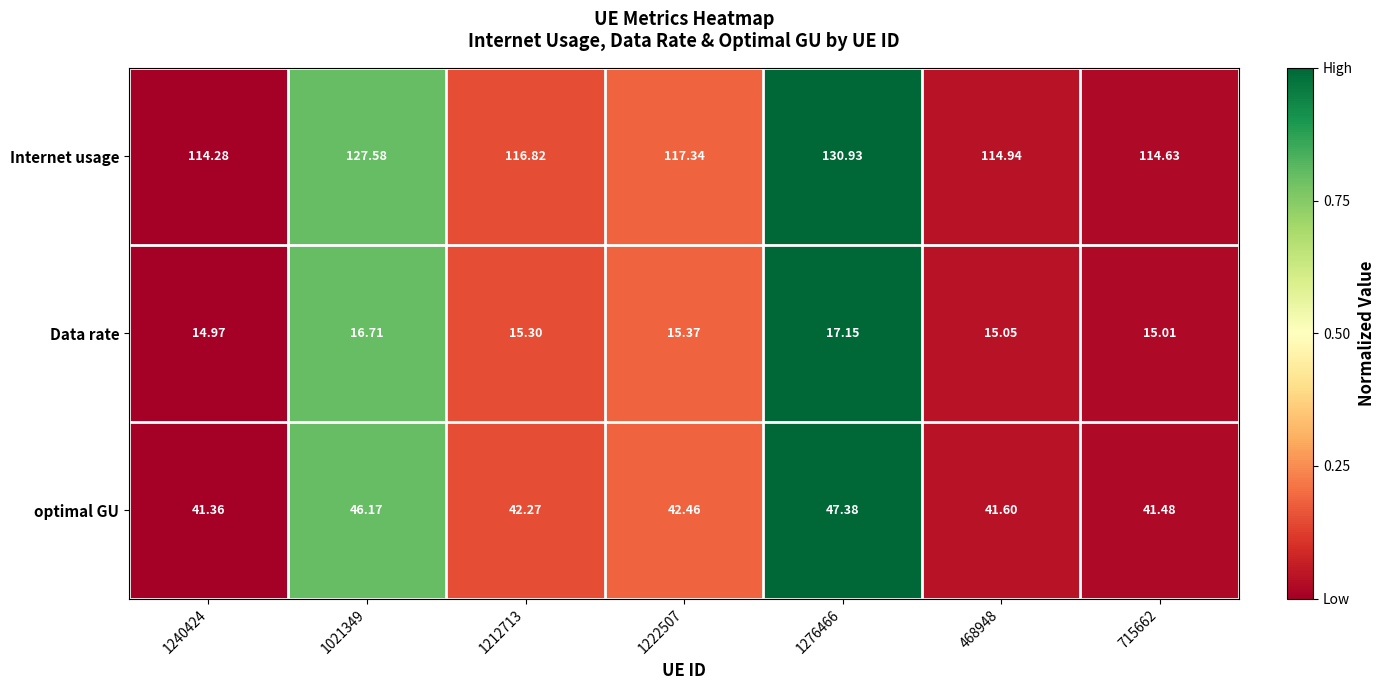

Count the number of categories in the chart.

7